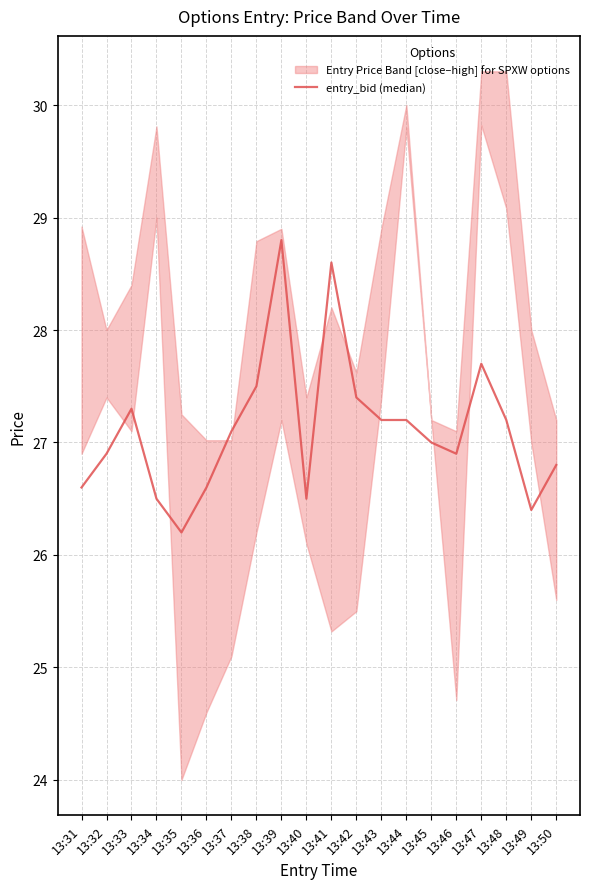

Count the number of categories in the chart.

20